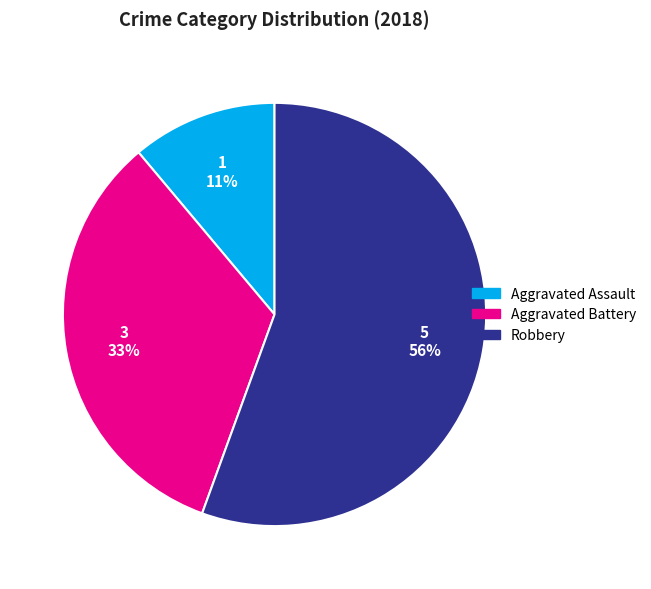

Does any single category account for the majority?

Yes